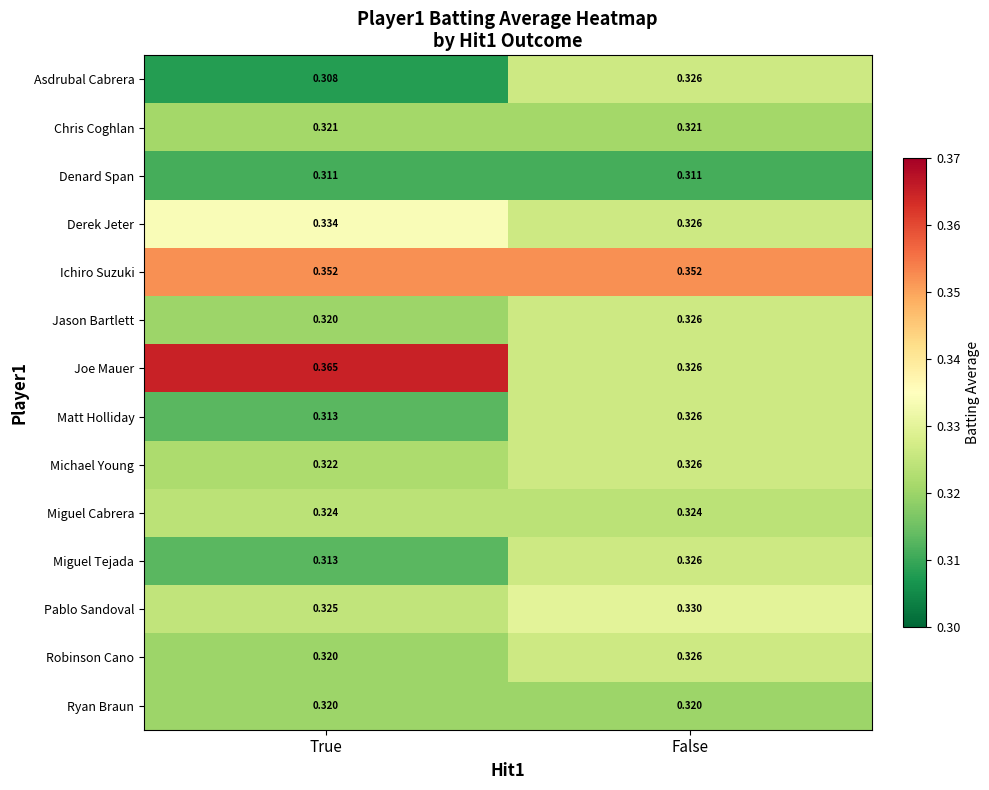

Count the number of categories in the chart.

2